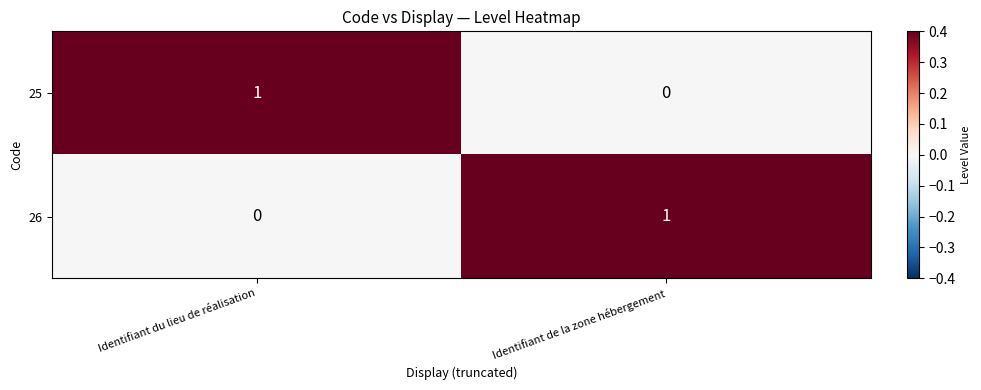

Where is 25 nearest to the value 0?

Identifiant de la zone hébergement